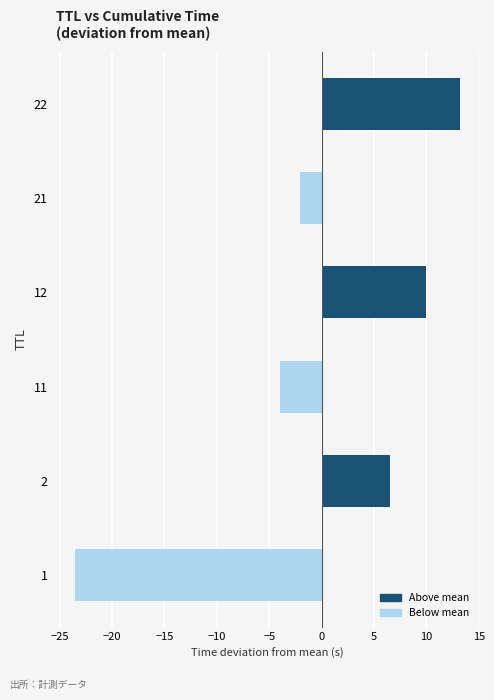

Count the number of categories in the chart.

6